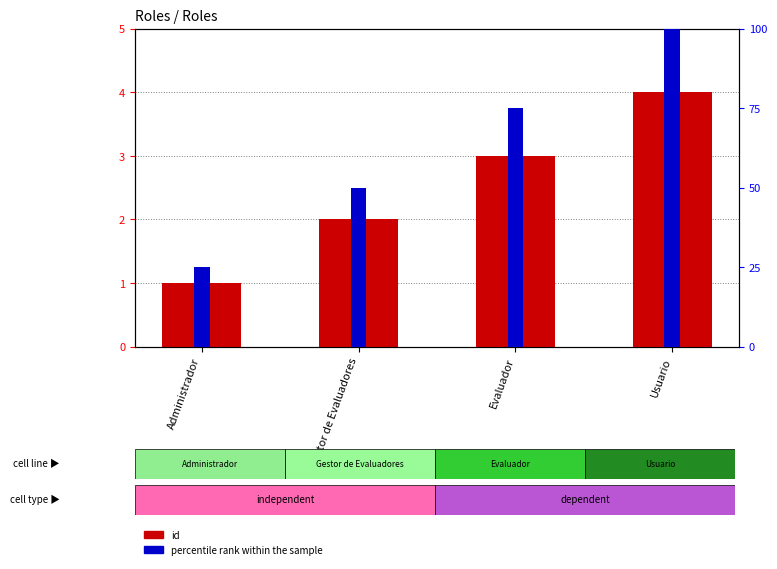

What is the label of the 2nd bar from the left?

Gestor de Evaluadores